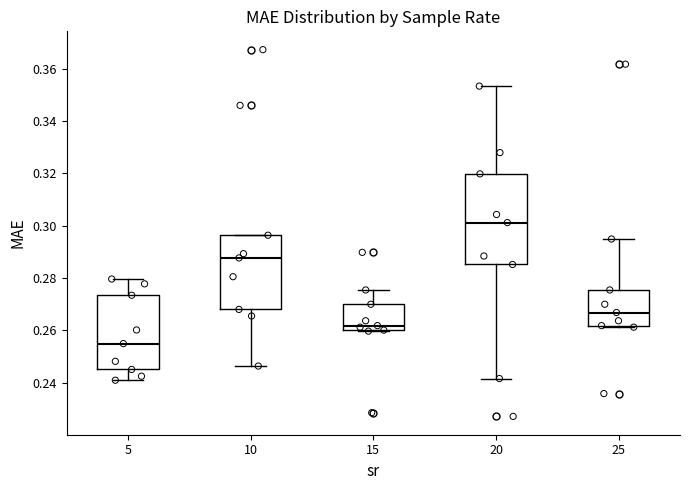

Where does the upper whisker of the box at x = 25 end on the y-axis? The values are not printed on the chart, so give them approximately, as read against the axis.

0.294